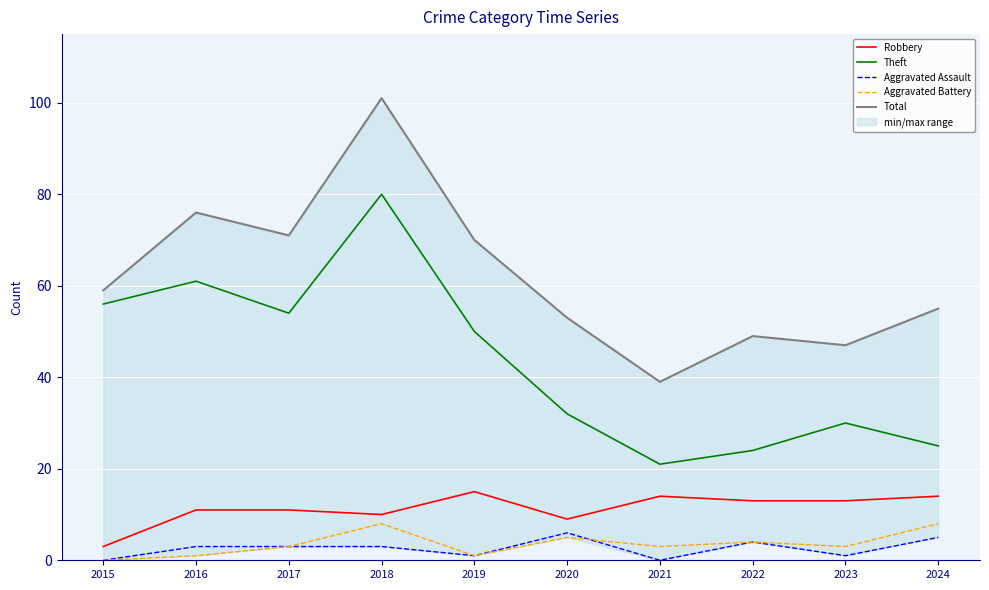

What is the lowest value of the Total series?

39